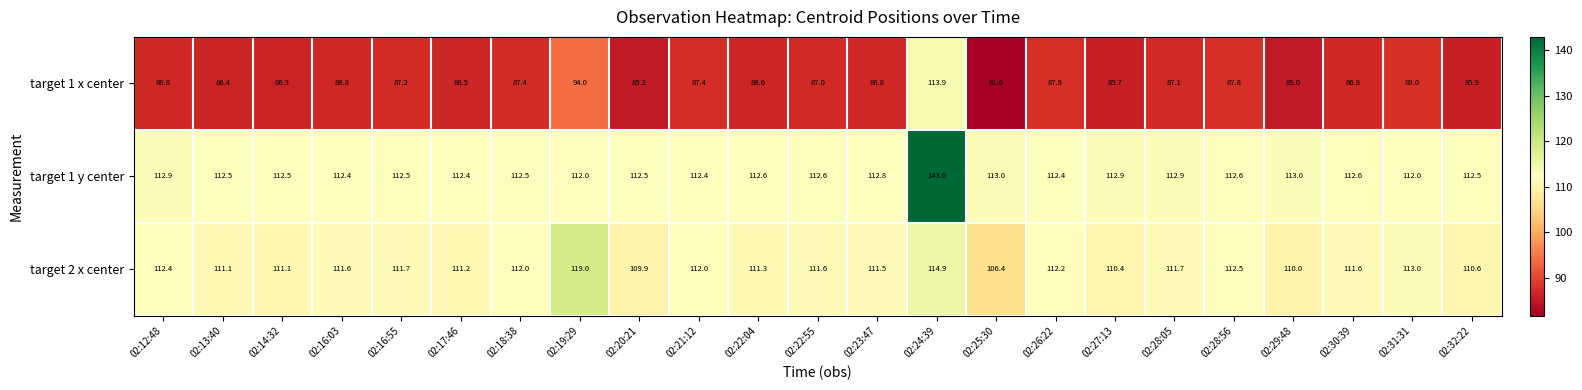

Which label corresponds to the largest value in the chart?

02:24:39